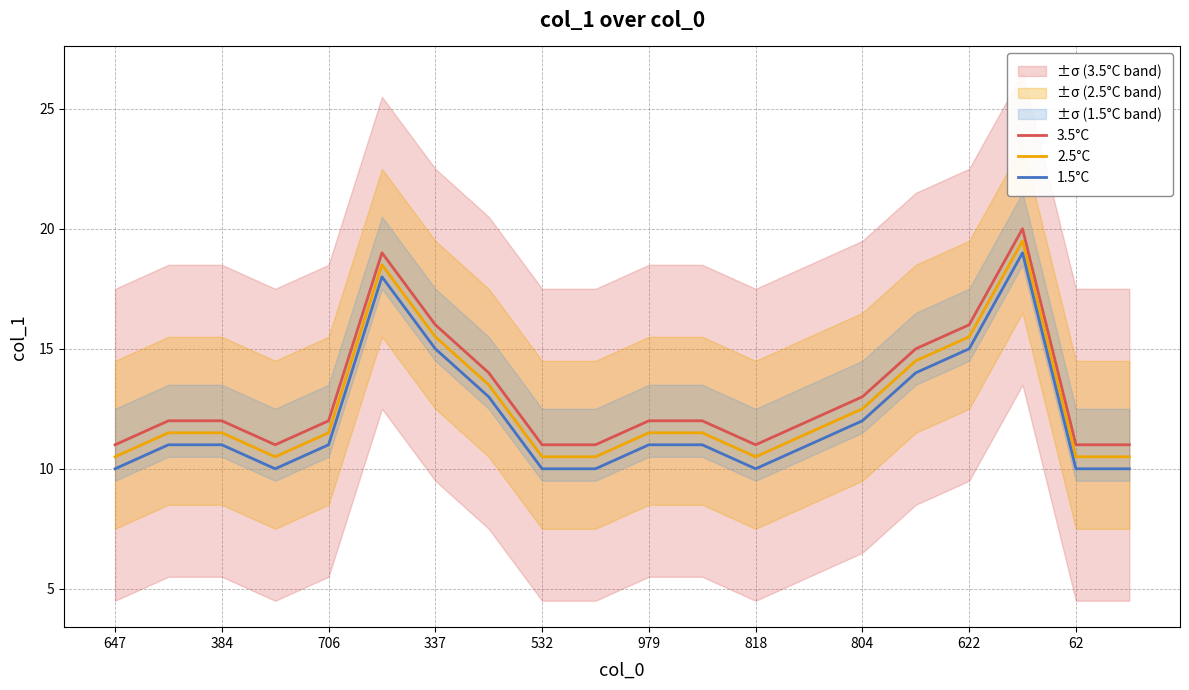

What is the difference between the 2.5°C values at 622 and 979?

4.0